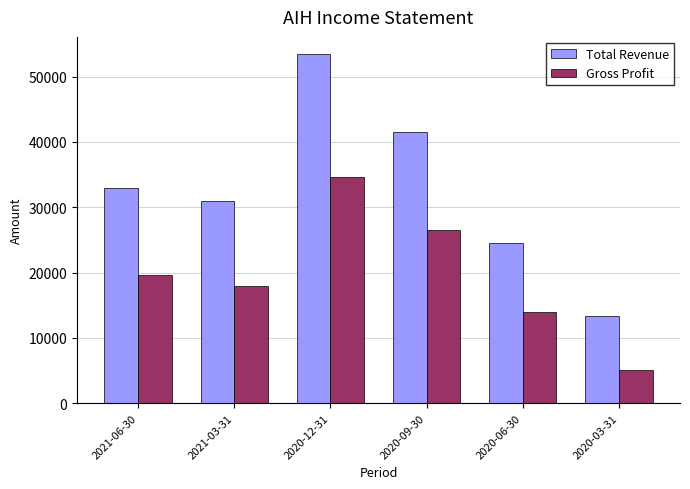

What are all the series names shown in the legend?

Total Revenue, Gross Profit